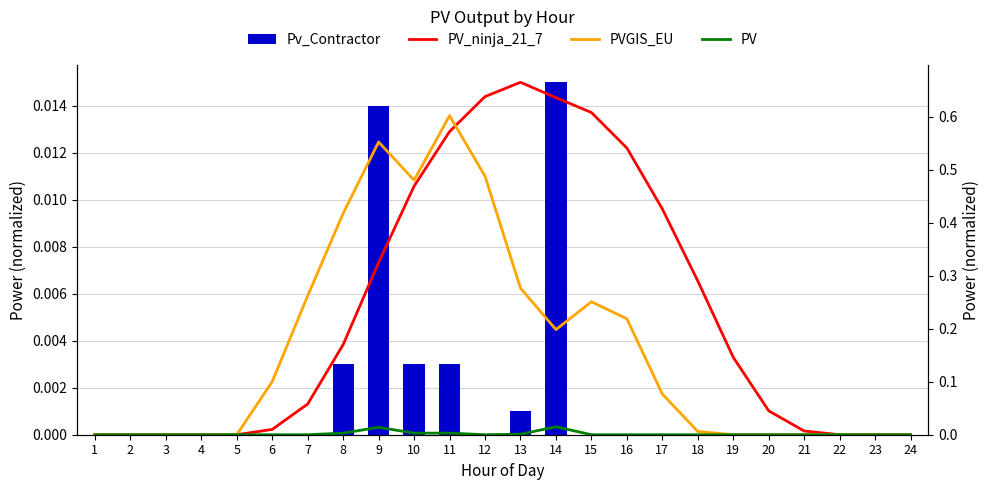

At how many categories does at least one series exceed 0?

16